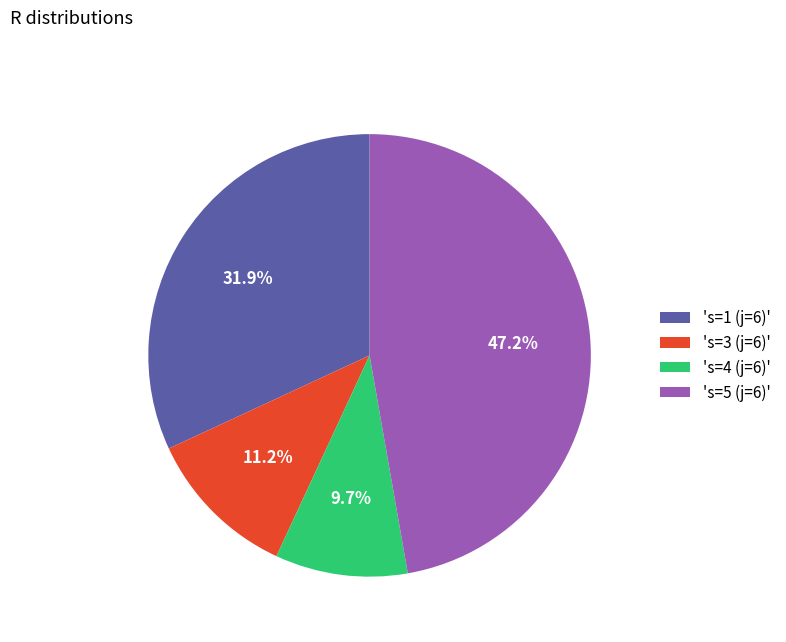

Rank the categories by value from lowest to highest.

's=4 (j=6)', 's=3 (j=6)', 's=1 (j=6)', 's=5 (j=6)'